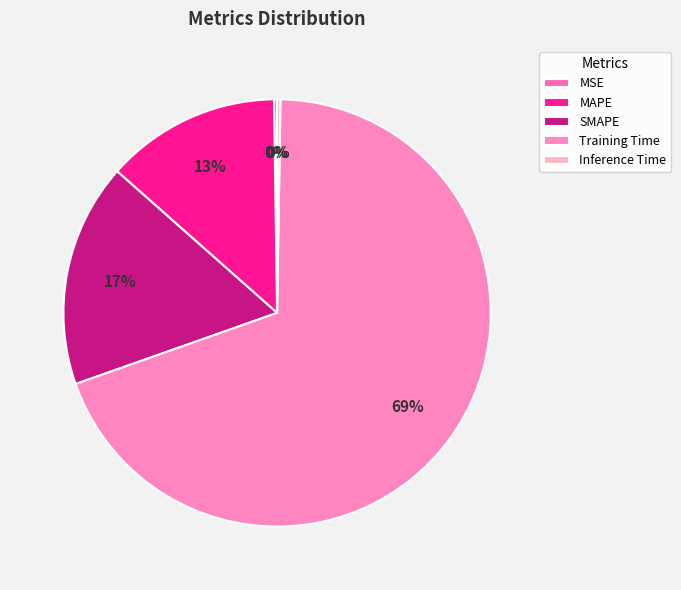

Which category has the biggest portion of the pie?

Training Time